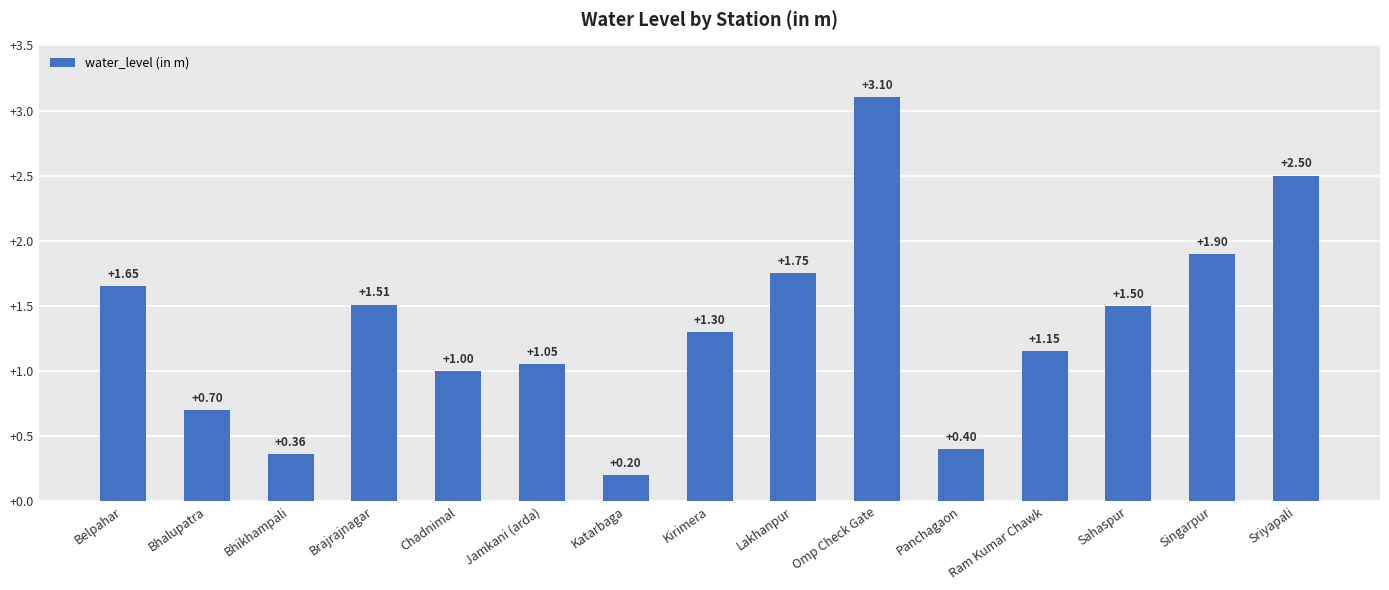

List the labels in order of value, smallest first.

Katarbaga, Bhikhampali, Panchagaon, Bhalupatra, Chadnimal, Jamkani (arda), Ram Kumar Chawk, Kirimera, Sahaspur, Brajrajnagar, Belpahar, Lakhanpur, Singarpur, Sriyapali, Omp Check Gate